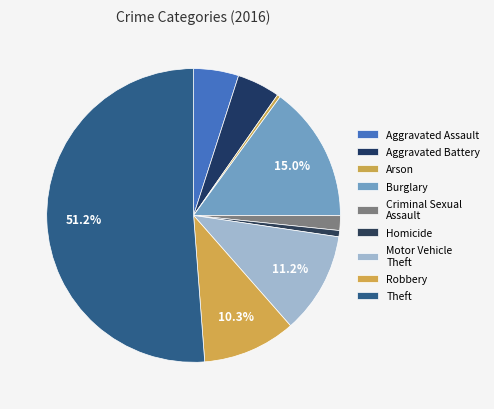

Is it true that Theft is 51% of the pie?

True